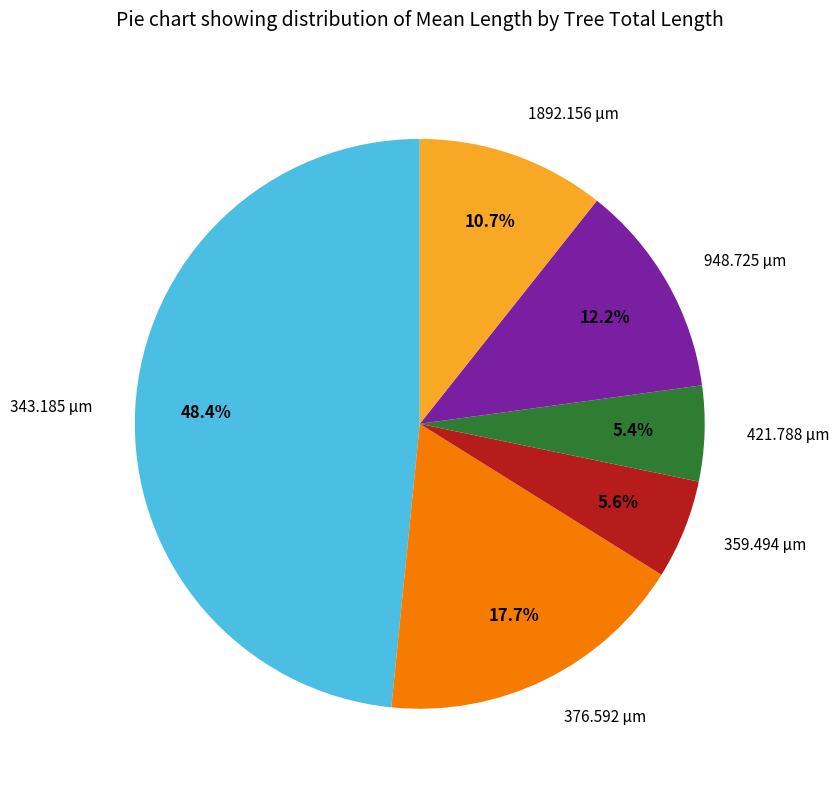

To the nearest percent, what portion does 359.494 µm represent?

6%